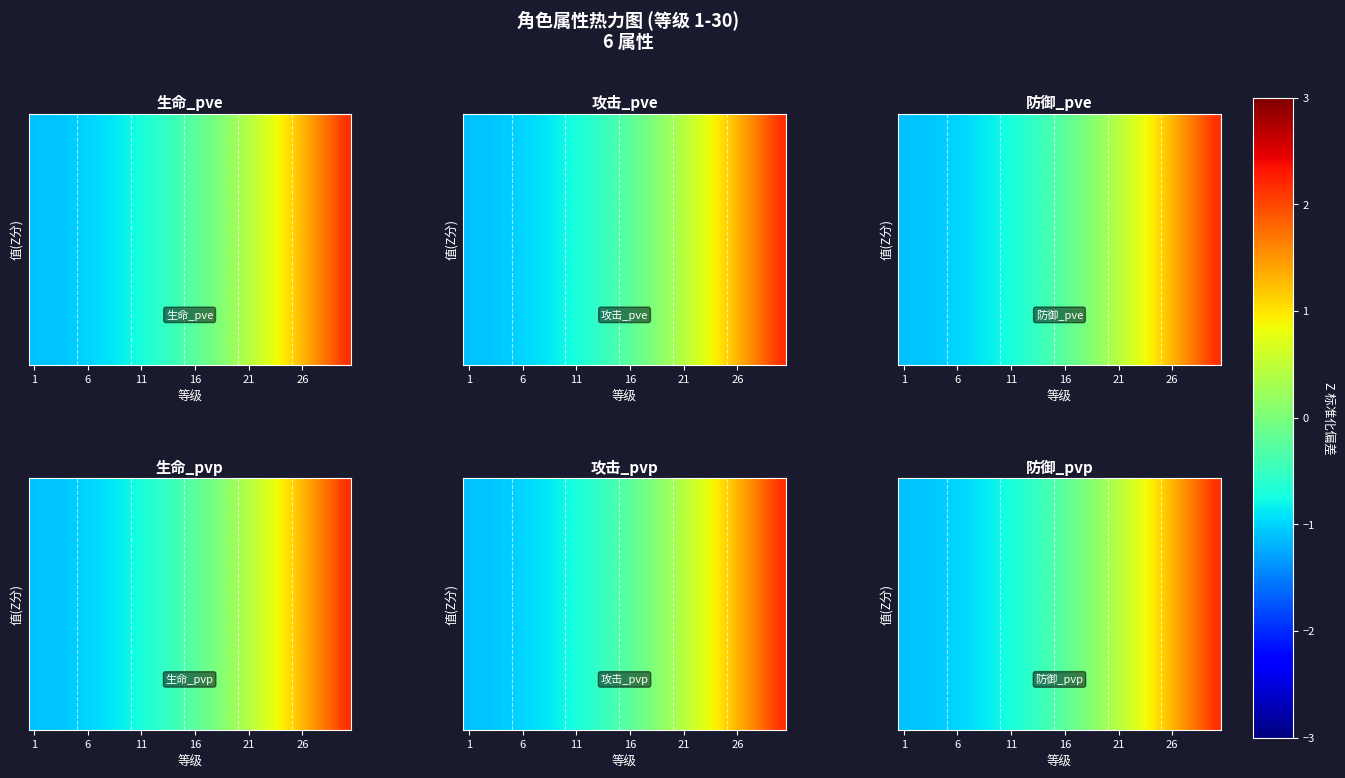

Which label corresponds to the smallest value in the chart?

1